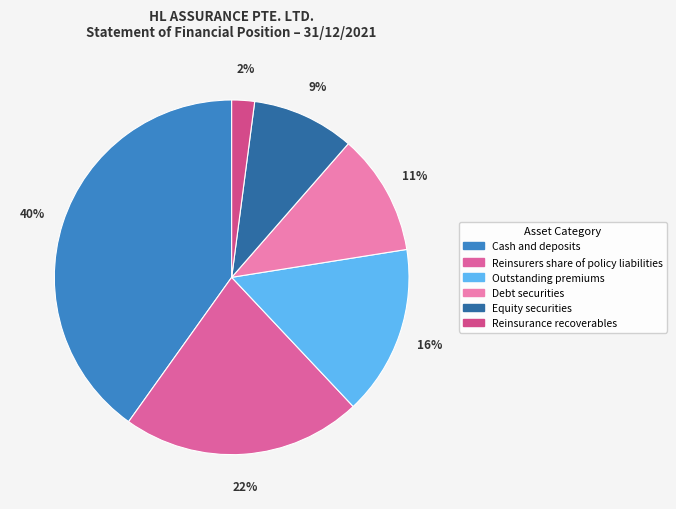

Count the number of slices in the pie.

6